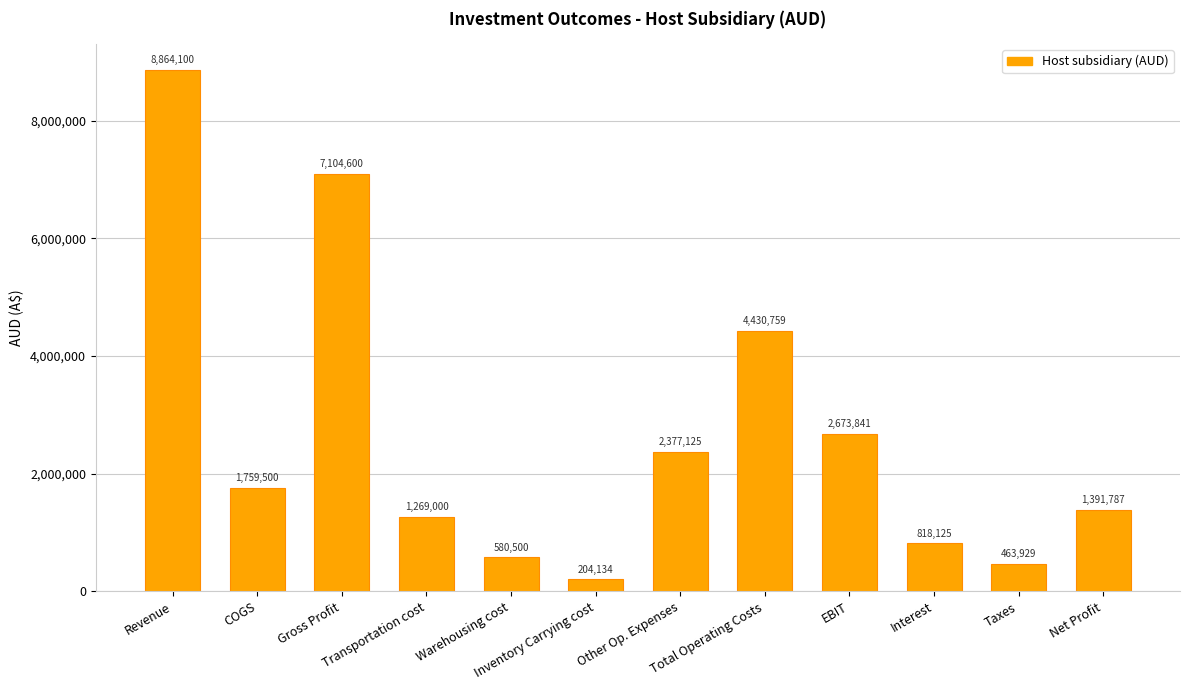

What is the value of the 11th bar from the left?

463928.9